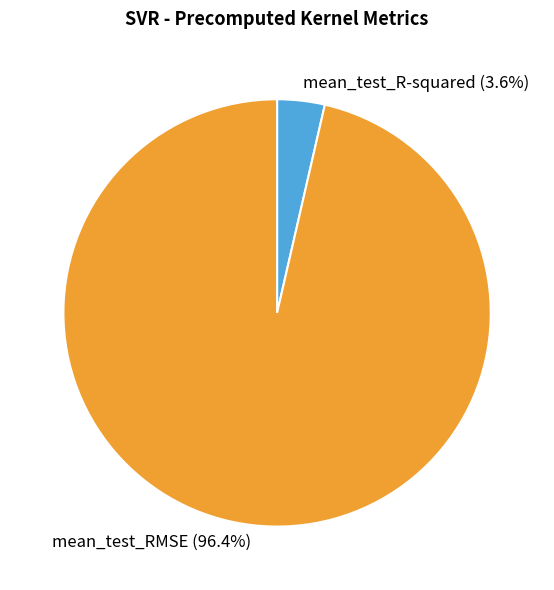

How many slices are in this pie chart?

2